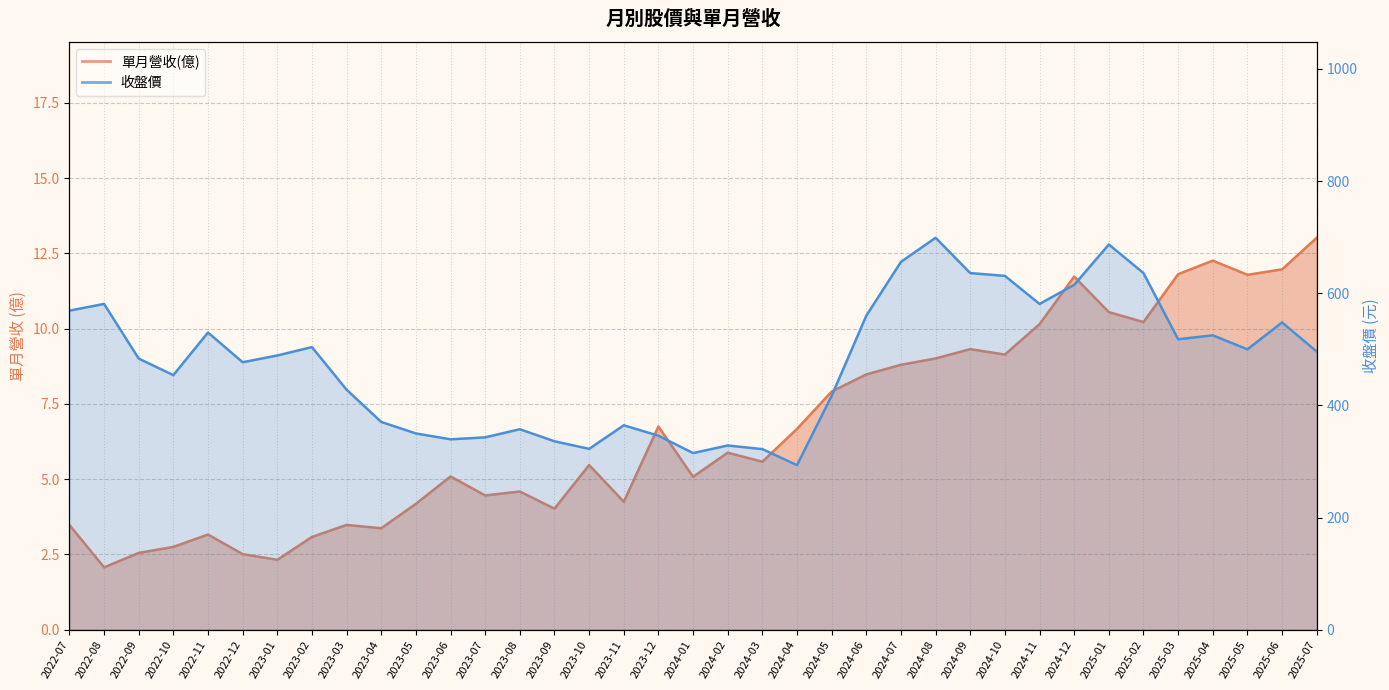

At which category does 單月營收(億) reach its first local valley?

2022-08